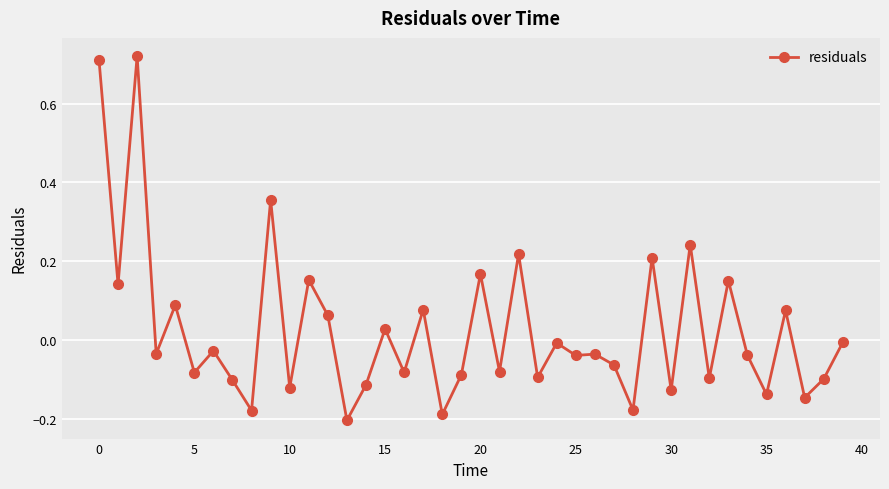

True or false: there are more than 0 points higher than both neighbors.

True